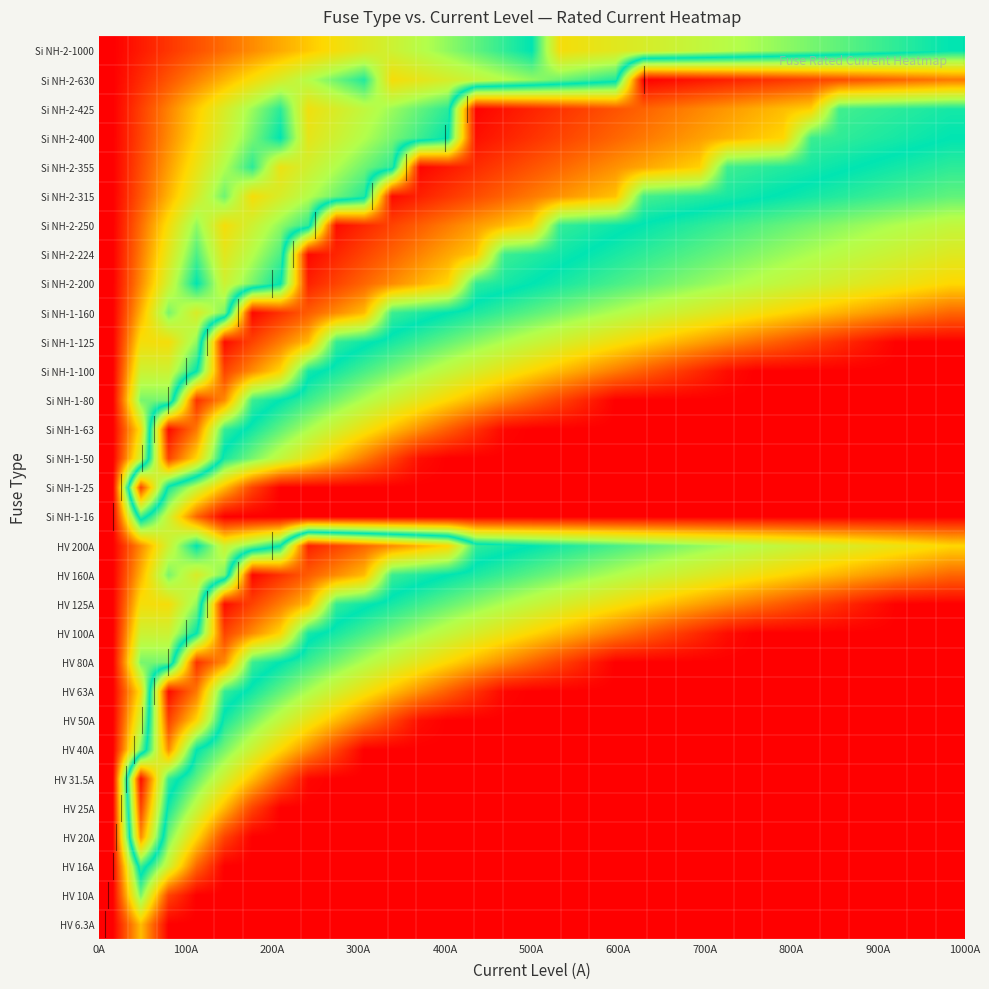

Reading right to left, what are all the values shown in this chart?

HV 6.3A: 0.0	0.0	0.0	0.0	0.0	0.0	0.0	0.0	0.0	0.0	0.0	0.0	0.0	0.0	0.0	0.0	0.0	0.0	0.0	0.0	0.0	0.0	0.0	0.0	0.0	0.0	0.0	0.0	0.0	0.4	0.0
HV 10A: 0.0	0.0	0.0	0.0	0.0	0.0	0.0	0.0	0.0	0.0	0.0	0.0	0.0	0.0	0.0	0.0	0.0	0.0	0.0	0.0	0.0	0.0	0.0	0.0	0.0	0.0	0.0	0.0	0.2	0.8	0.0
HV 16A: 0.0	0.0	0.0	0.0	0.0	0.0	0.0	0.0	0.0	0.0	0.0	0.0	0.0	0.0	0.0	0.0	0.0	0.0	0.0	0.0	0.0	0.0	0.0	0.0	0.0	0.0	0.0	0.3	0.7	1.1	0.0
HV 20A: 0.0	0.0	0.0	0.0	0.0	0.0	0.0	0.0	0.0	0.0	0.0	0.0	0.0	0.0	0.0	0.0	0.0	0.0	0.0	0.0	0.0	0.0	0.0	0.0	0.0	0.0	0.2	0.5	0.8	1.7	0.0
HV 25A: 0.0	0.0	0.0	0.0	0.0	0.0	0.0	0.0	0.0	0.0	0.0	0.0	0.0	0.0	0.0	0.0	0.0	0.0	0.0	0.0	0.0	0.0	0.0	0.0	0.0	0.2	0.4	0.7	1.0	1.8	0.0
HV 31.5A: 0.0	0.0	0.0	0.0	0.0	0.0	0.0	0.0	0.0	0.0	0.0	0.0	0.0	0.0	0.0	0.0	0.0	0.0	0.0	0.0	0.0	0.0	0.0	0.0	0.2	0.4	0.7	0.9	1.1	2.0	0.0
HV 40A: 0.0	0.0	0.0	0.0	0.0	0.0	0.0	0.0	0.0	0.0	0.0	0.0	0.0	0.0	0.0	0.0	0.0	0.0	0.0	0.0	0.0	0.0	0.2	0.3	0.5	0.7	0.8	1.0	1.7	0.8	0.0
HV 50A: 0.0	0.0	0.0	0.0	0.0	0.0	0.0	0.0	0.0	0.0	0.0	0.0	0.0	0.0	0.0	0.0	0.0	0.0	0.0	0.0	0.2	0.3	0.4	0.6	0.7	0.8	1.0	1.5	1.8	0.7	0.0
HV 63A: 0.0	0.0	0.0	0.0	0.0	0.0	0.0	0.0	0.0	0.0	0.0	0.0	0.0	0.0	0.0	0.0	0.0	0.1	0.2	0.3	0.4	0.5	0.7	0.8	0.9	1.0	1.1	1.7	2.0	0.5	0.0
HV 80A: 0.0	0.0	0.0	0.0	0.0	0.0	0.0	0.0	0.0	0.0	0.0	0.0	0.0	0.1	0.2	0.3	0.3	0.4	0.5	0.6	0.7	0.8	0.8	0.9	1.0	1.1	1.7	1.9	0.8	0.8	0.0
HV 100A: 0.0	0.0	0.0	0.0	0.0	0.0	0.0	0.0	0.0	0.1	0.2	0.2	0.3	0.4	0.4	0.5	0.6	0.6	0.7	0.8	0.8	0.9	1.0	1.0	1.5	1.7	1.8	1.0	0.7	0.7	0.0
HV 125A: 0.0	0.0	0.0	0.1	0.1	0.2	0.2	0.3	0.3	0.4	0.4	0.5	0.5	0.6	0.6	0.7	0.8	0.8	0.9	0.9	1.0	1.0	1.1	1.6	1.7	1.8	2.0	0.8	0.5	0.5	0.0
HV 160A: 0.3	0.3	0.3	0.4	0.4	0.5	0.5	0.5	0.6	0.6	0.7	0.7	0.8	0.8	0.8	0.9	0.9	1.0	1.0	1.0	1.1	1.6	1.7	1.8	1.9	2.0	0.8	0.6	0.8	0.4	0.0
HV 200A: 0.5	0.5	0.6	0.6	0.6	0.7	0.7	0.7	0.8	0.8	0.8	0.9	0.9	0.9	1.0	1.0	1.0	1.1	1.5	1.6	1.7	1.8	1.8	1.9	1.0	0.8	0.7	1.0	0.7	0.3	0.0
Si NH-1-16: 0.0	0.0	0.0	0.0	0.0	0.0	0.0	0.0	0.0	0.0	0.0	0.0	0.0	0.0	0.0	0.0	0.0	0.0	0.0	0.0	0.0	0.0	0.0	0.0	0.0	0.0	0.0	0.3	0.7	1.1	0.0
Si NH-1-25: 0.0	0.0	0.0	0.0	0.0	0.0	0.0	0.0	0.0	0.0	0.0	0.0	0.0	0.0	0.0	0.0	0.0	0.0	0.0	0.0	0.0	0.0	0.0	0.0	0.0	0.2	0.4	0.7	1.0	1.8	0.0
Si NH-1-50: 0.0	0.0	0.0	0.0	0.0	0.0	0.0	0.0	0.0	0.0	0.0	0.0	0.0	0.0	0.0	0.0	0.0	0.0	0.0	0.0	0.2	0.3	0.4	0.6	0.7	0.8	1.0	1.5	1.8	0.7	0.0
Si NH-1-63: 0.0	0.0	0.0	0.0	0.0	0.0	0.0	0.0	0.0	0.0	0.0	0.0	0.0	0.0	0.0	0.0	0.0	0.1	0.2	0.3	0.4	0.5	0.7	0.8	0.9	1.0	1.1	1.7	2.0	0.5	0.0
Si NH-1-80: 0.0	0.0	0.0	0.0	0.0	0.0	0.0	0.0	0.0	0.0	0.0	0.0	0.0	0.1	0.2	0.3	0.3	0.4	0.5	0.6	0.7	0.8	0.8	0.9	1.0	1.1	1.7	1.9	0.8	0.8	0.0
Si NH-1-100: 0.0	0.0	0.0	0.0	0.0	0.0	0.0	0.0	0.0	0.1	0.2	0.2	0.3	0.4	0.4	0.5	0.6	0.6	0.7	0.8	0.8	0.9	1.0	1.0	1.5	1.7	1.8	1.0	0.7	0.7	0.0
Si NH-1-125: 0.0	0.0	0.0	0.1	0.1	0.2	0.2	0.3	0.3	0.4	0.4	0.5	0.5	0.6	0.6	0.7	0.8	0.8	0.9	0.9	1.0	1.0	1.1	1.6	1.7	1.8	2.0	0.8	0.5	0.5	0.0
Si NH-1-160: 0.3	0.3	0.3	0.4	0.4	0.5	0.5	0.5	0.6	0.6	0.7	0.7	0.8	0.8	0.8	0.9	0.9	1.0	1.0	1.0	1.1	1.6	1.7	1.8	1.9	2.0	0.8	0.6	0.8	0.4	0.0
Si NH-2-200: 0.5	0.5	0.6	0.6	0.6	0.7	0.7	0.7	0.8	0.8	0.8	0.9	0.9	0.9	1.0	1.0	1.0	1.1	1.5	1.6	1.7	1.8	1.8	1.9	1.0	0.8	0.7	1.0	0.7	0.3	0.0
Si NH-2-224: 0.6	0.6	0.7	0.7	0.7	0.8	0.8	0.8	0.8	0.9	0.9	0.9	1.0	1.0	1.0	1.1	1.1	1.5	1.6	1.7	1.8	1.8	1.9	2.0	0.9	0.7	0.6	0.9	0.6	0.3	0.0
Si NH-2-250: 0.7	0.7	0.8	0.8	0.8	0.8	0.9	0.9	0.9	0.9	1.0	1.0	1.0	1.0	1.1	1.5	1.6	1.6	1.7	1.8	1.8	1.9	2.0	0.9	0.8	0.7	0.5	0.8	0.5	0.3	0.0
Si NH-2-315: 0.9	0.9	0.9	0.9	0.9	1.0	1.0	1.0	1.0	1.1	1.1	1.1	1.5	1.6	1.7	1.7	1.8	1.8	1.9	1.9	2.0	1.0	0.8	0.7	0.6	0.5	0.8	0.6	0.4	0.2	0.0
Si NH-2-355: 0.9	1.0	1.0	1.0	1.0	1.0	1.0	1.1	1.1	1.5	1.6	1.6	1.7	1.7	1.7	1.8	1.8	1.9	1.9	2.0	0.9	0.8	0.8	0.7	0.6	0.9	0.8	0.6	0.4	0.2	0.0
Si NH-2-400: 1.0	1.0	1.0	1.1	1.1	1.1	1.5	1.5	1.6	1.6	1.7	1.7	1.8	1.8	1.8	1.9	1.9	2.0	1.0	0.9	0.8	0.7	0.7	0.6	1.0	0.8	0.7	0.5	0.3	0.2	0.0
Si NH-2-425: 1.0	1.0	1.1	1.1	1.1	1.5	1.6	1.6	1.6	1.7	1.7	1.8	1.8	1.8	1.9	1.9	2.0	2.0	0.9	0.9	0.8	0.7	0.6	0.5	0.9	0.8	0.6	0.5	0.3	0.2	0.0
Si NH-2-630: 1.7	1.7	1.8	1.8	1.8	1.8	1.9	1.9	1.9	1.9	2.0	2.0	1.0	0.9	0.8	0.8	0.7	0.7	0.6	0.6	0.5	1.0	0.8	0.7	0.6	0.5	0.4	0.3	0.2	0.1	0.0
Si NH-2-1000: 1.0	1.0	0.9	0.9	0.9	0.8	0.8	0.8	0.7	0.7	0.7	0.6	0.6	0.6	0.5	1.0	0.9	0.9	0.8	0.7	0.7	0.6	0.5	0.5	0.4	0.3	0.3	0.2	0.1	0.1	0.0